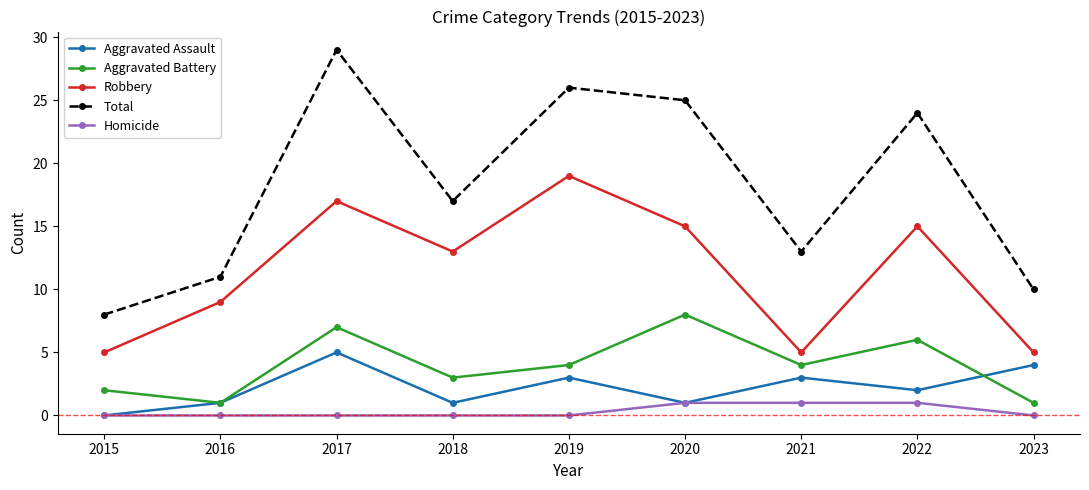

Rank the series by their maximum value, from highest to lowest.

Total, Robbery, Aggravated Battery, Aggravated Assault, Homicide